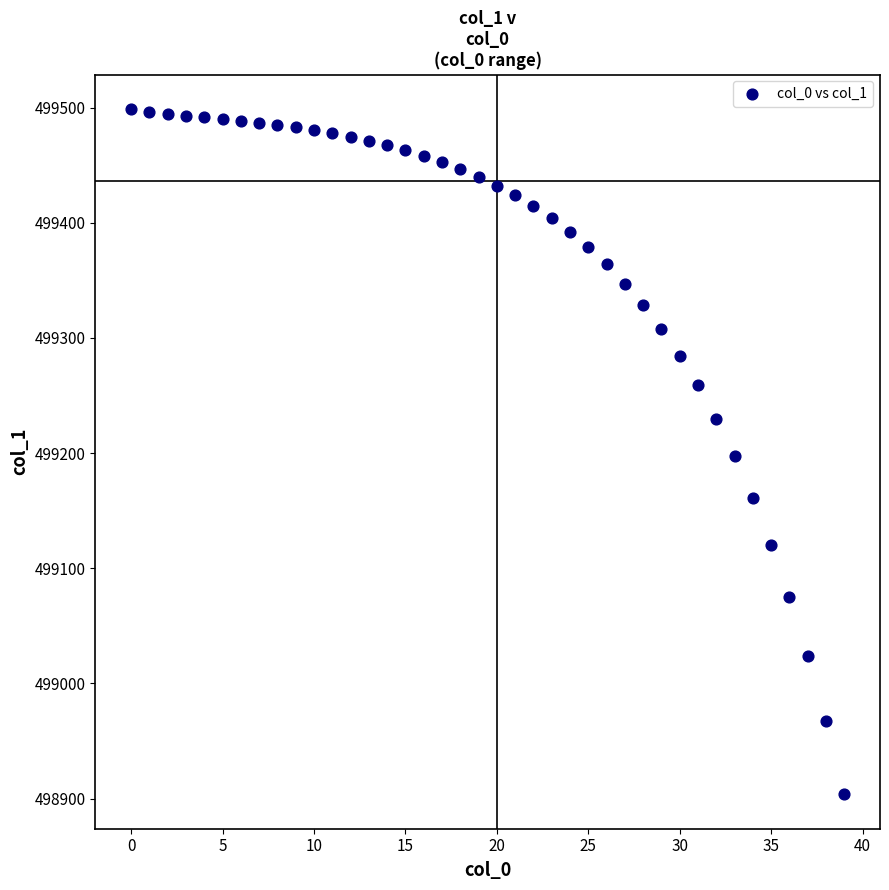

What is the range of Y values (max minus min)?

595.4